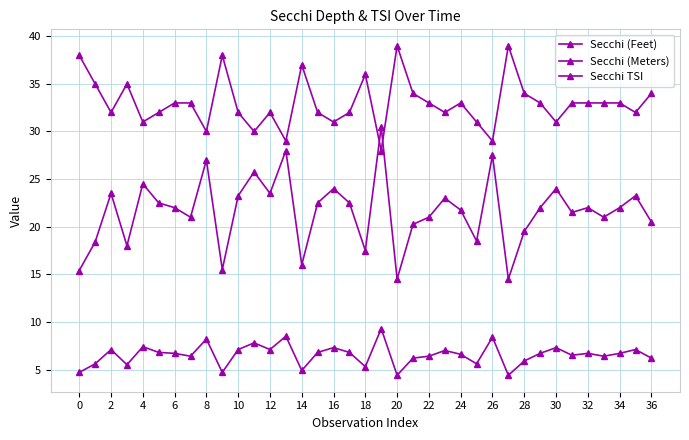

Does the chart have visible grid lines?

Yes